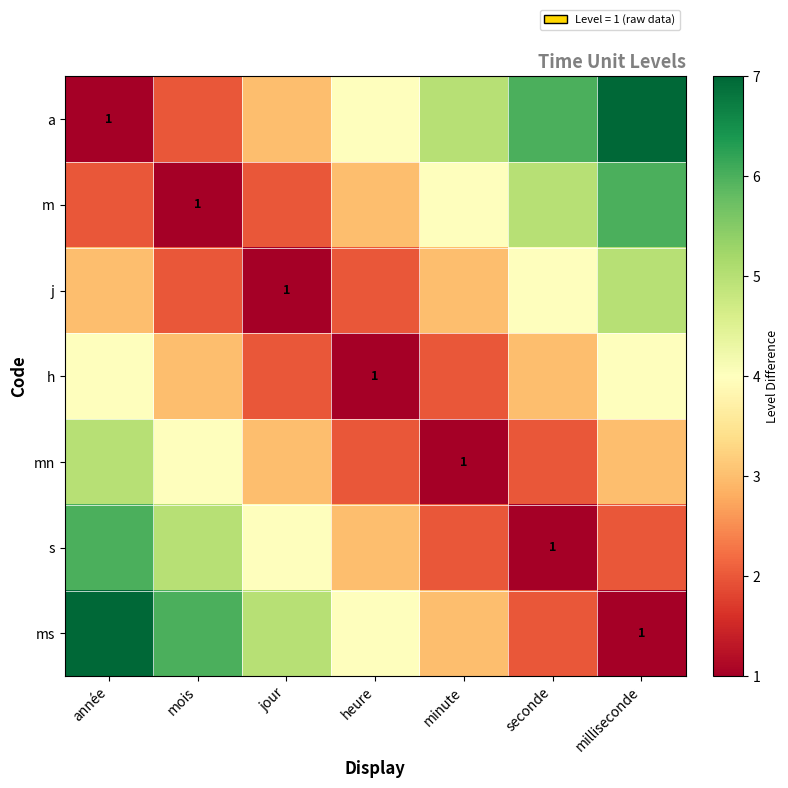

The value of h at heure is 2. True or false?

False